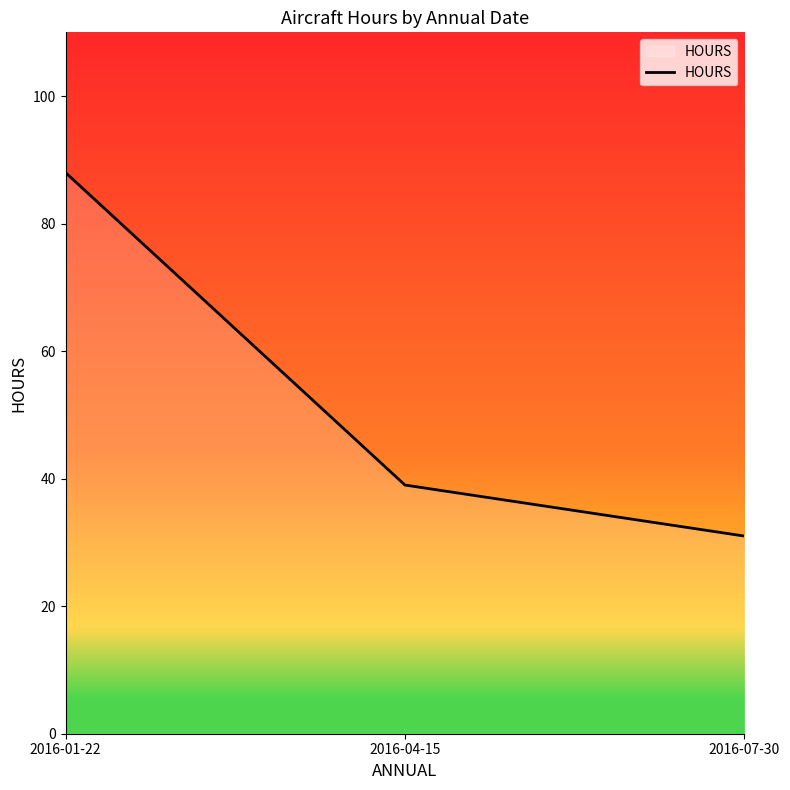

Count the values in the range 31 to 88.

3